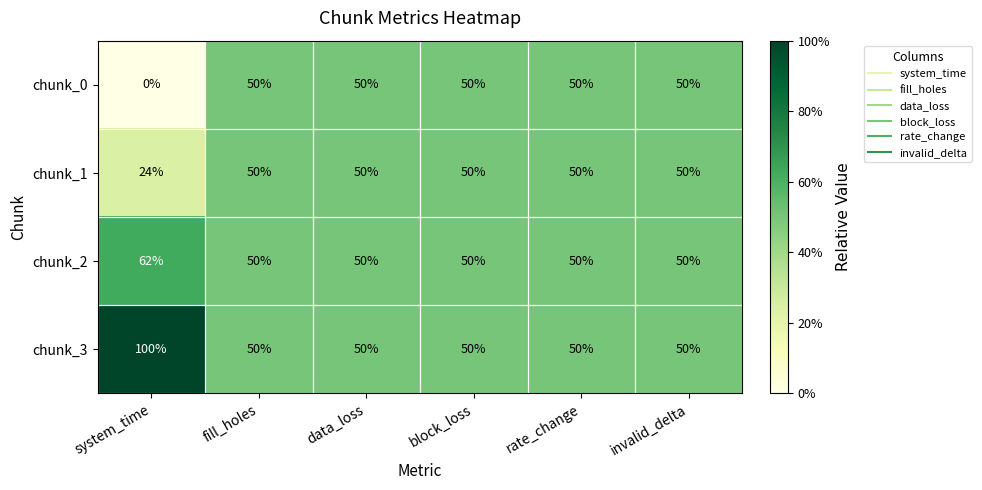

Read the chunk_1 value at fill_holes.

50